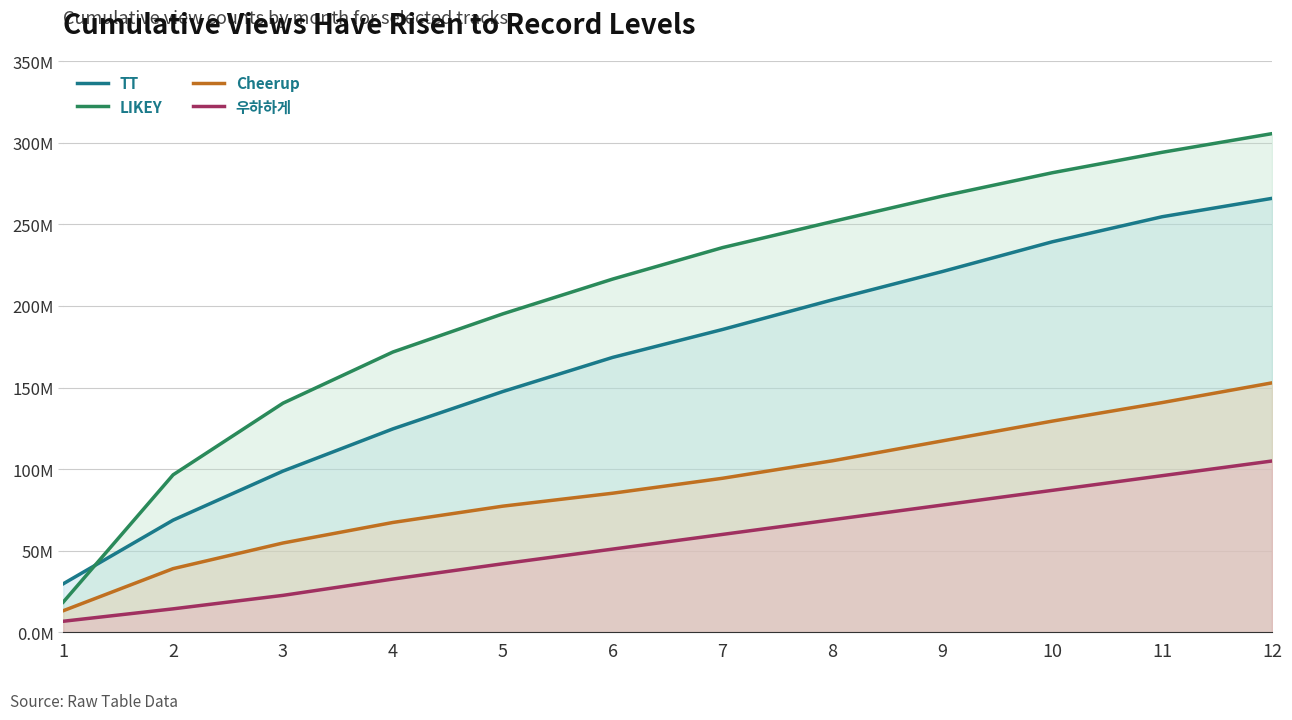

What is the difference between the second highest and minimum values in the 우하하게 series?

89245337